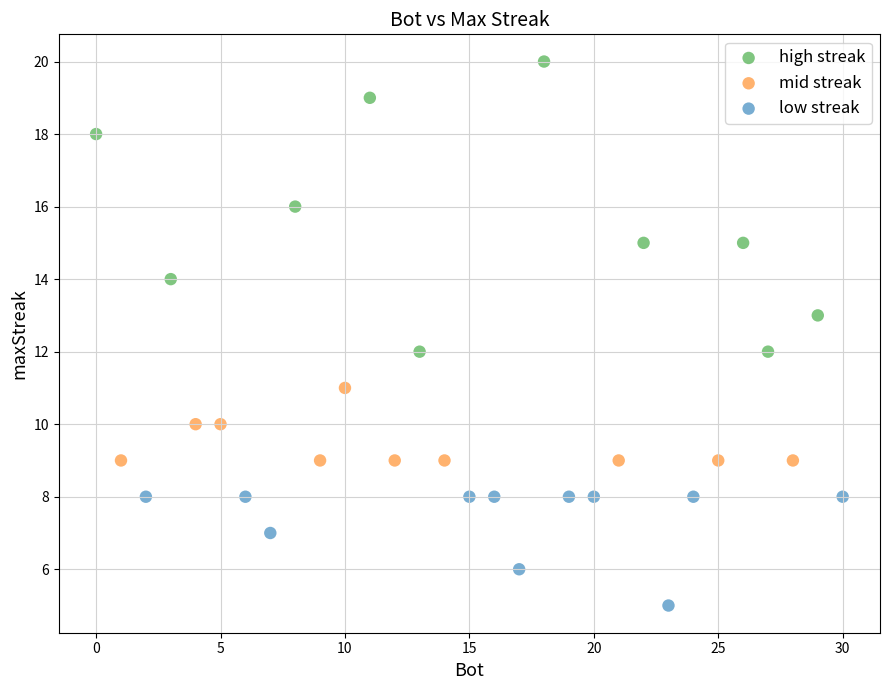

Which series reaches the minimum Y coordinate?

low streak